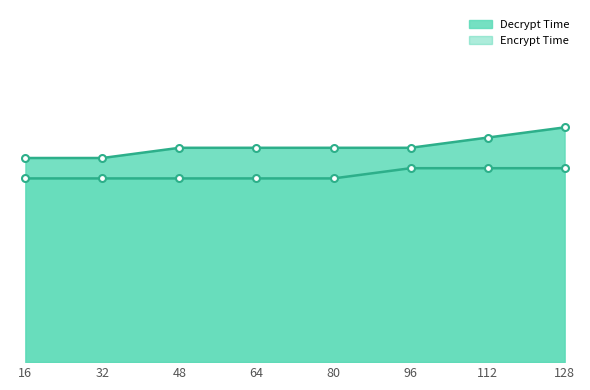

Which category has the lowest value across all series?

16